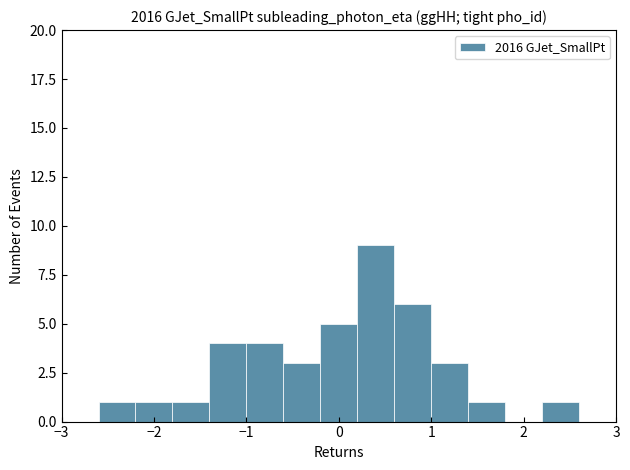

Reading left to right, transcribe this chart: for each bar, give the range it covers on the x-axis and its height. The values are not printed on the chart, so give them approximately, as read against the axis.

-3.0 to -2.6: 0
-2.6 to -2.2: 1
-2.2 to -1.8: 1
-1.8 to -1.4: 1
-1.4 to -1.0: 4
-1.0 to -0.6: 4
-0.6 to -0.2: 3
-0.2 to 0.2: 5
0.2 to 0.6: 9
0.6 to 1.0: 6
1.0 to 1.4: 3
1.4 to 1.8: 1
1.8 to 2.2: 0
2.2 to 2.6: 1
2.6 to 3.0: 0